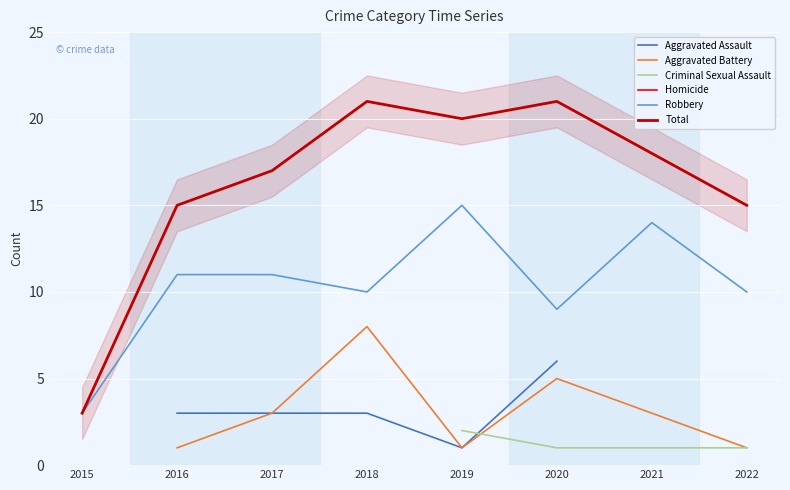

What is the difference between the maximum and minimum values in the Total series?

18